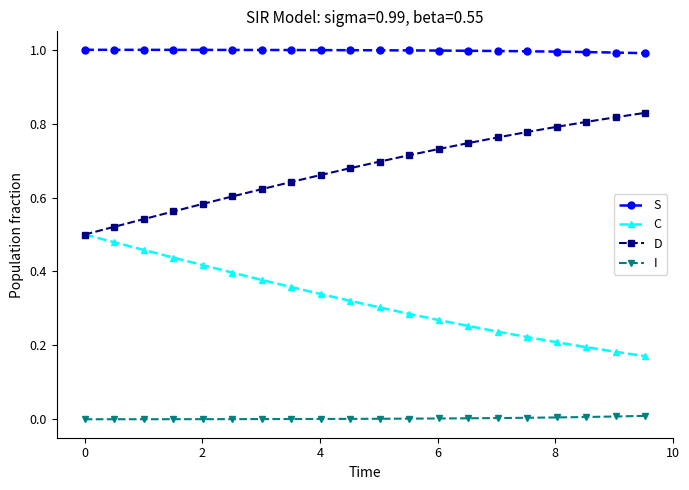

Rank the series by their maximum value, from highest to lowest.

S, D, C, I